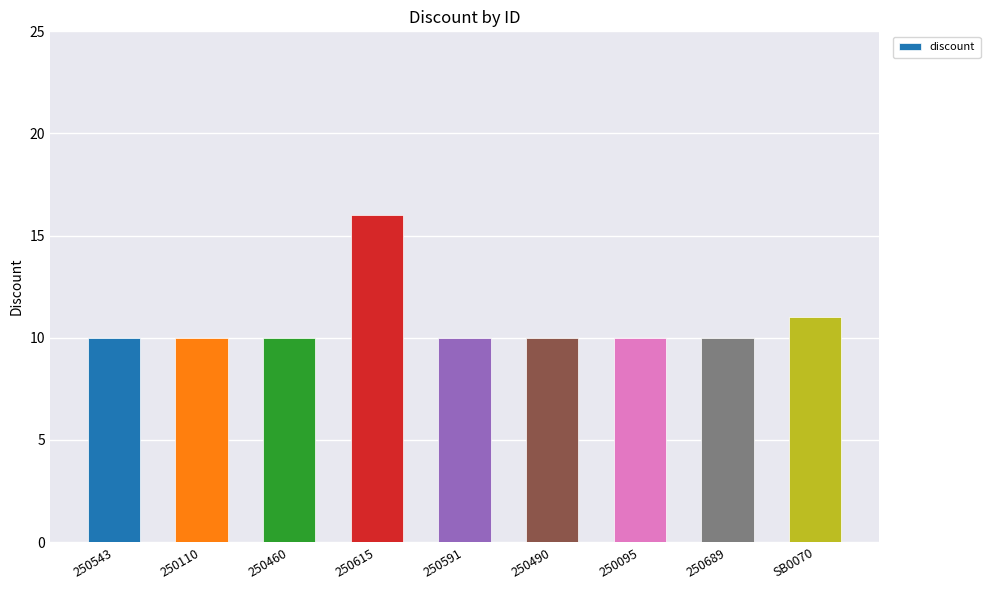

What is the value of the 7th bar from the left?

10